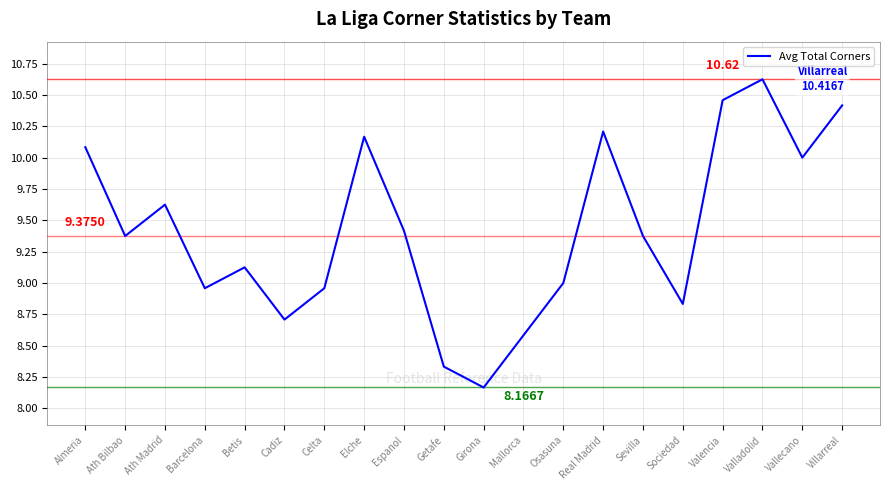

Which label corresponds to the smallest value in the chart?

Girona